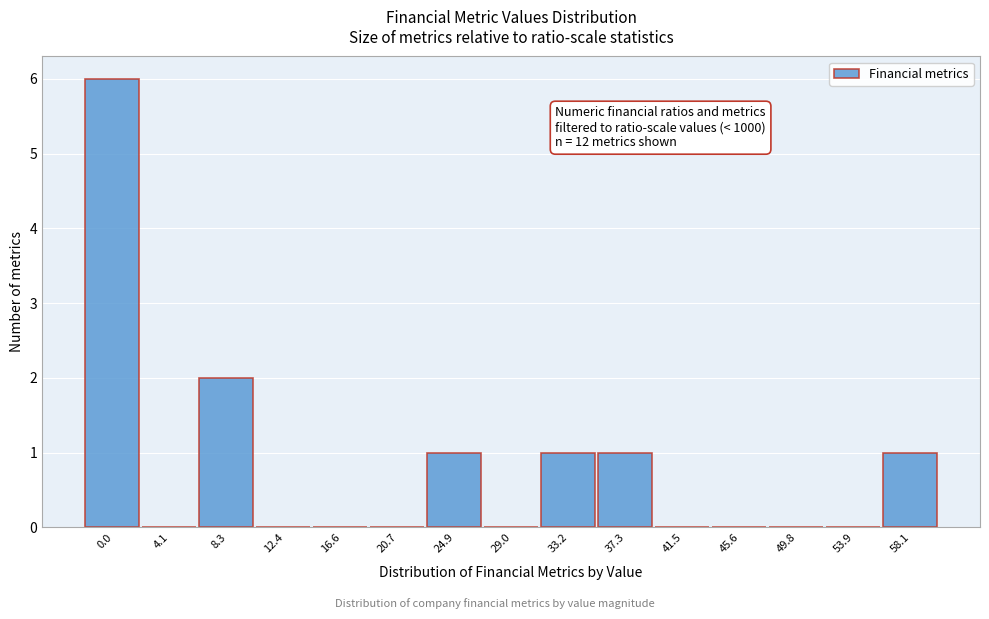

Reading left to right, transcribe all the data shown in this chart.

0.0=6	4.1=0	8.3=2	12.4=0	16.6=0	20.7=0	24.9=1	29.0=0	33.2=1	37.3=1	41.5=0	45.6=0	49.8=0	53.9=0	58.1=1